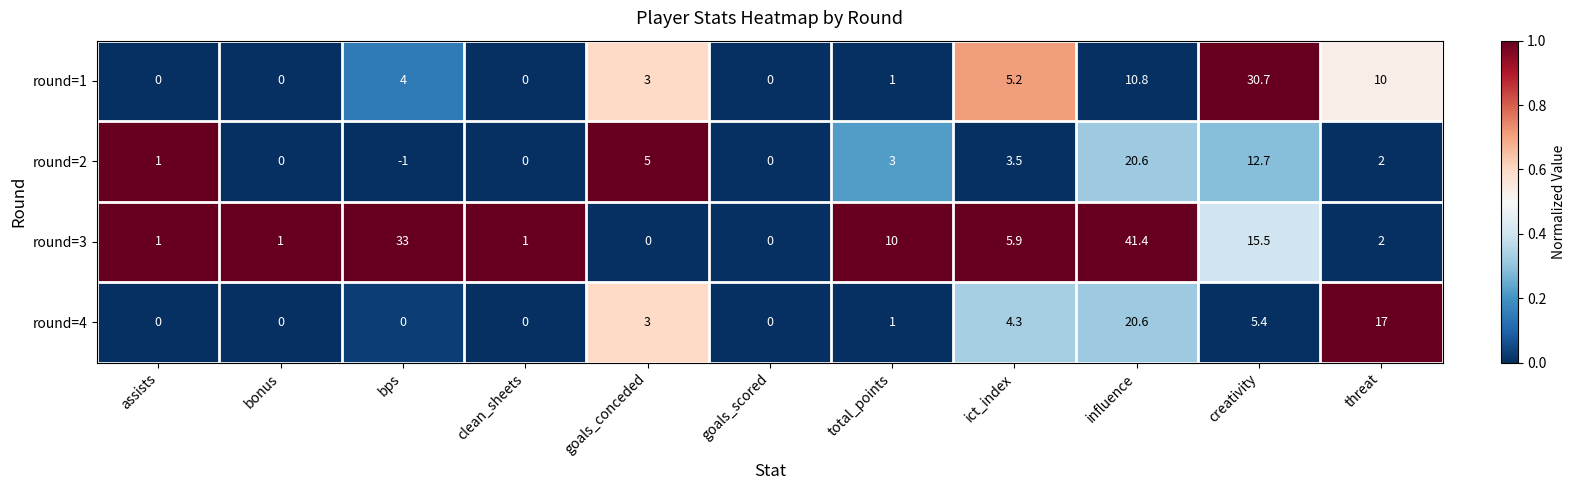

True or false: round=3 has a value of -17.8 at goals_conceded.

False